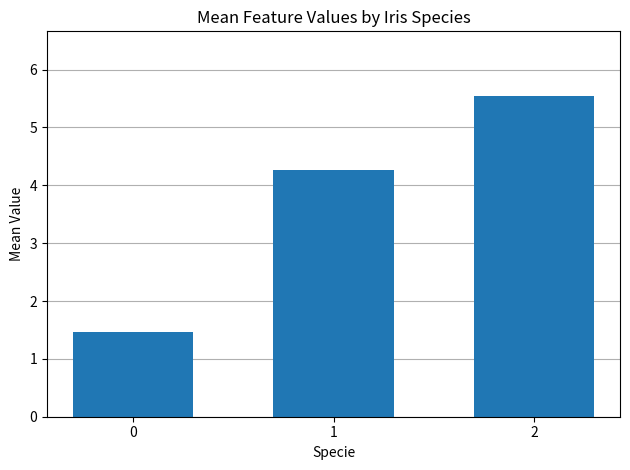

Reading right to left, what are all the values shown in this chart?

5.6	4.3	1.5